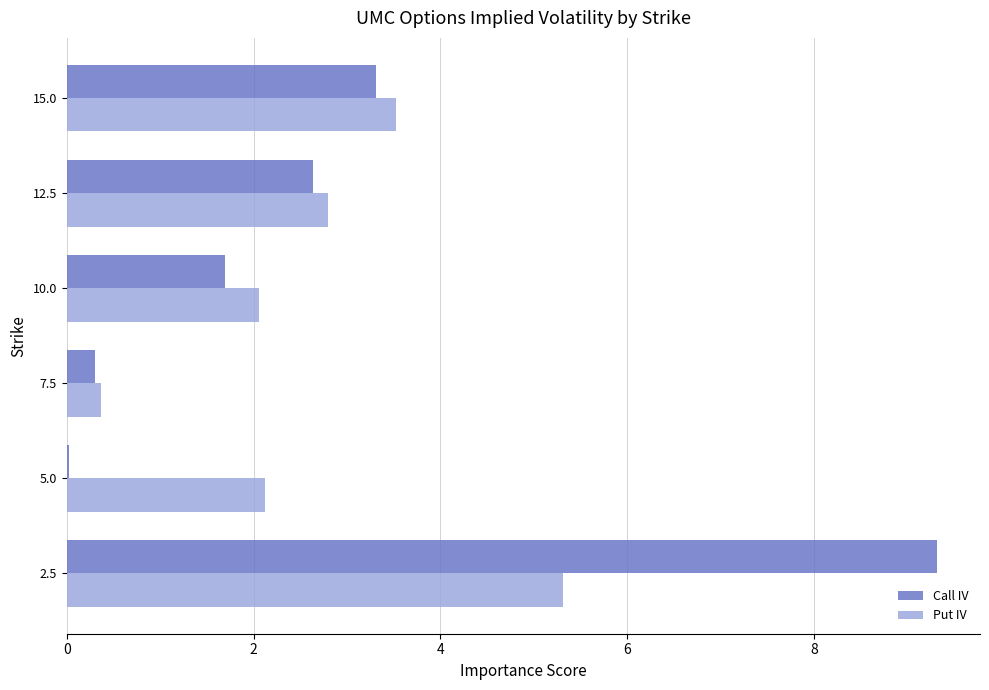

Is it true that Call IV equals 1.7 at 10.0?

True